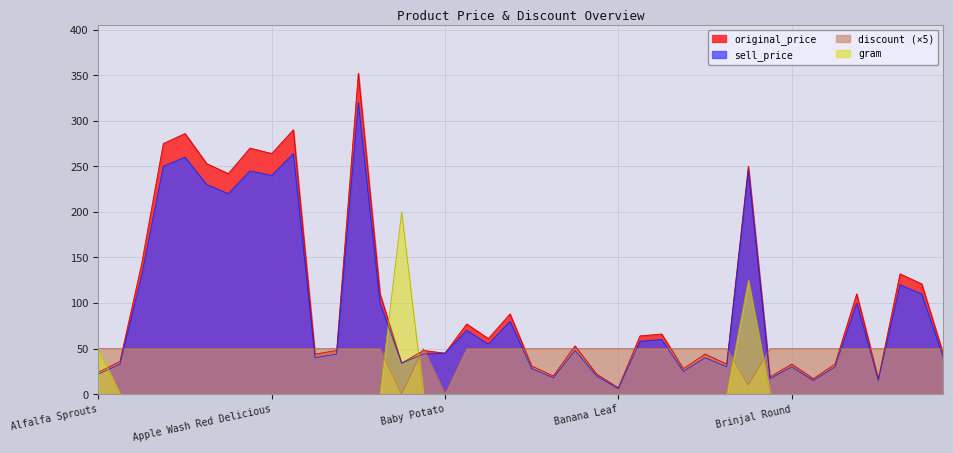

Is the value of sell_price at Bhendi greater than the value of original_price at Beet Root?

Yes